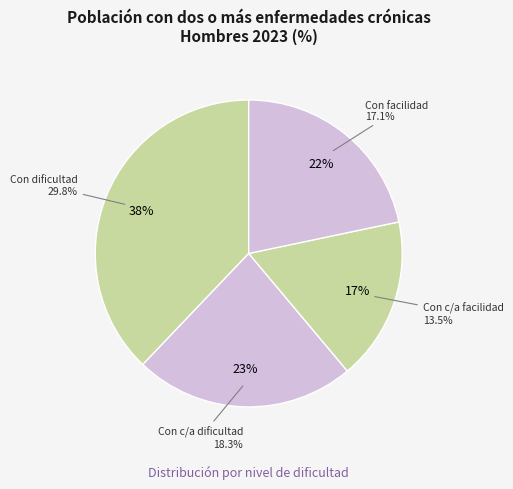

What is the smallest slice in the pie chart?

Con cierta/alguna facilidad